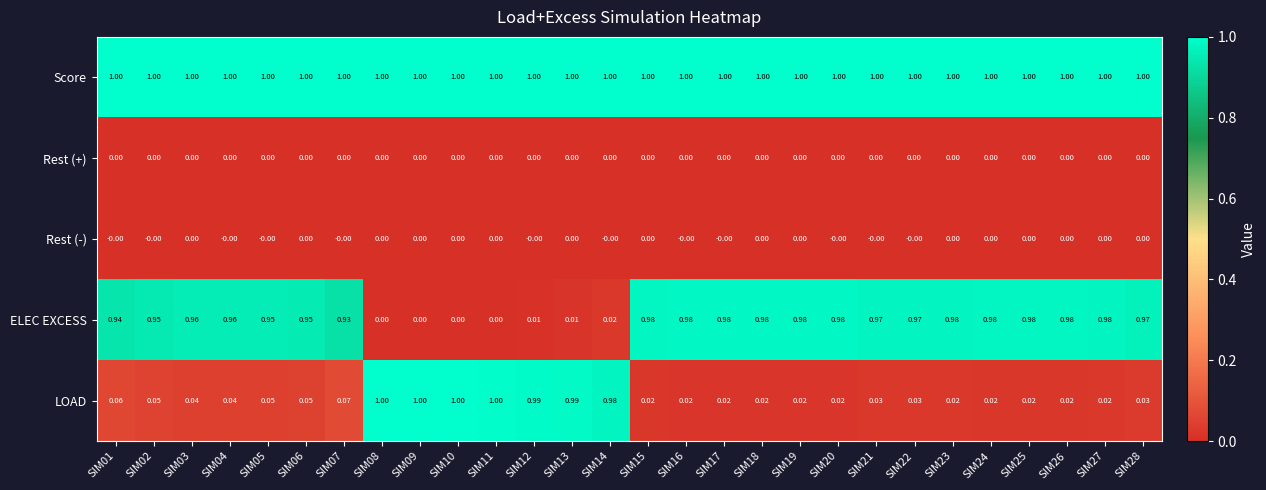

Which series has the widest spread of values?

ELEC EXCESS